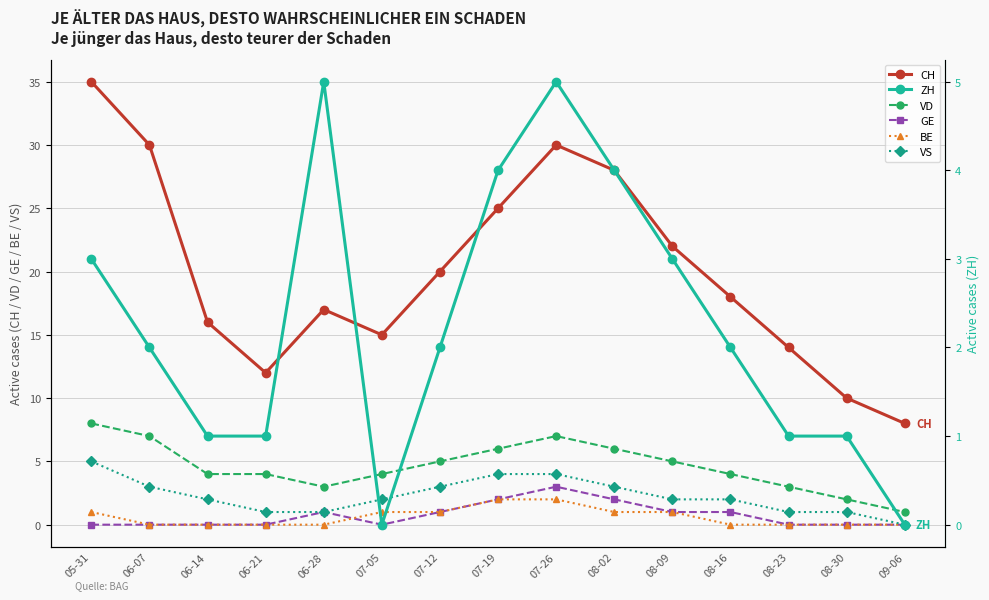

What are all the series names shown in the legend?

CH, VD, GE, BE, VS, ZH